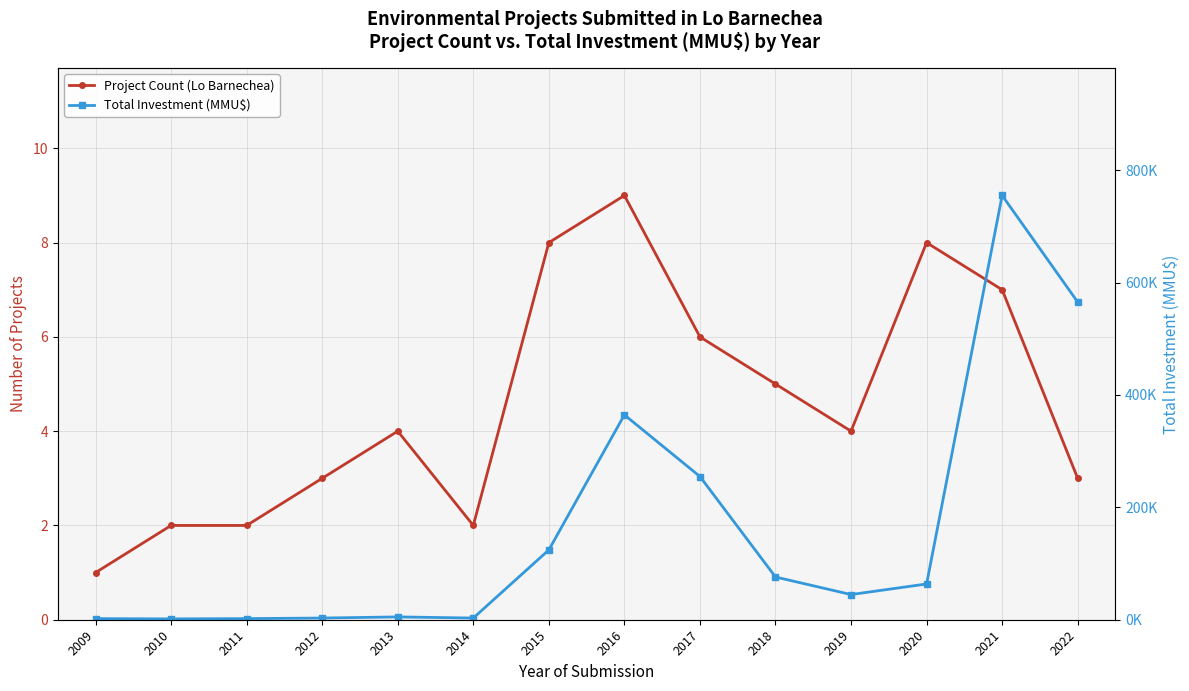

Count the number of categories in the chart.

14